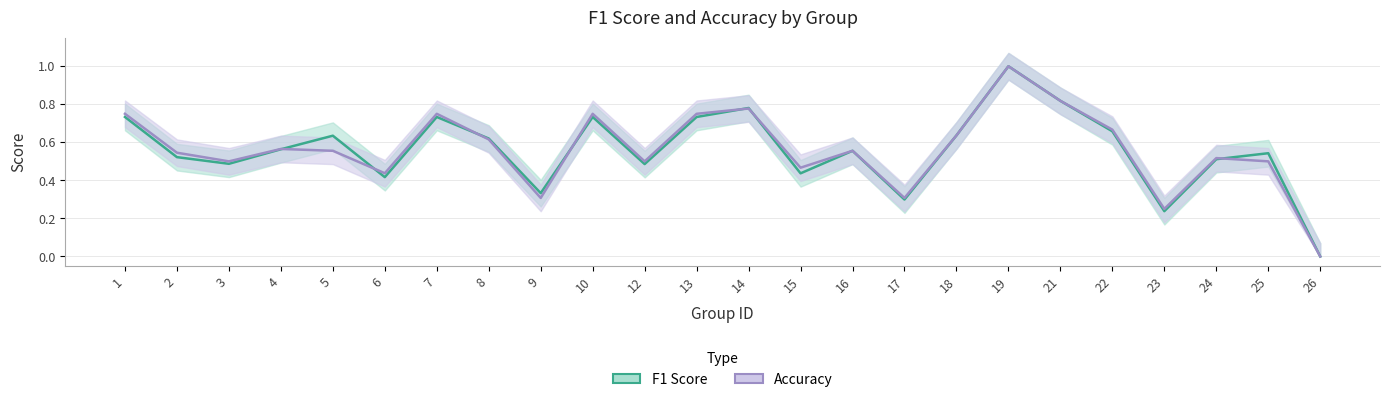

What are all the series names shown in the legend?

F1 Score, Accuracy